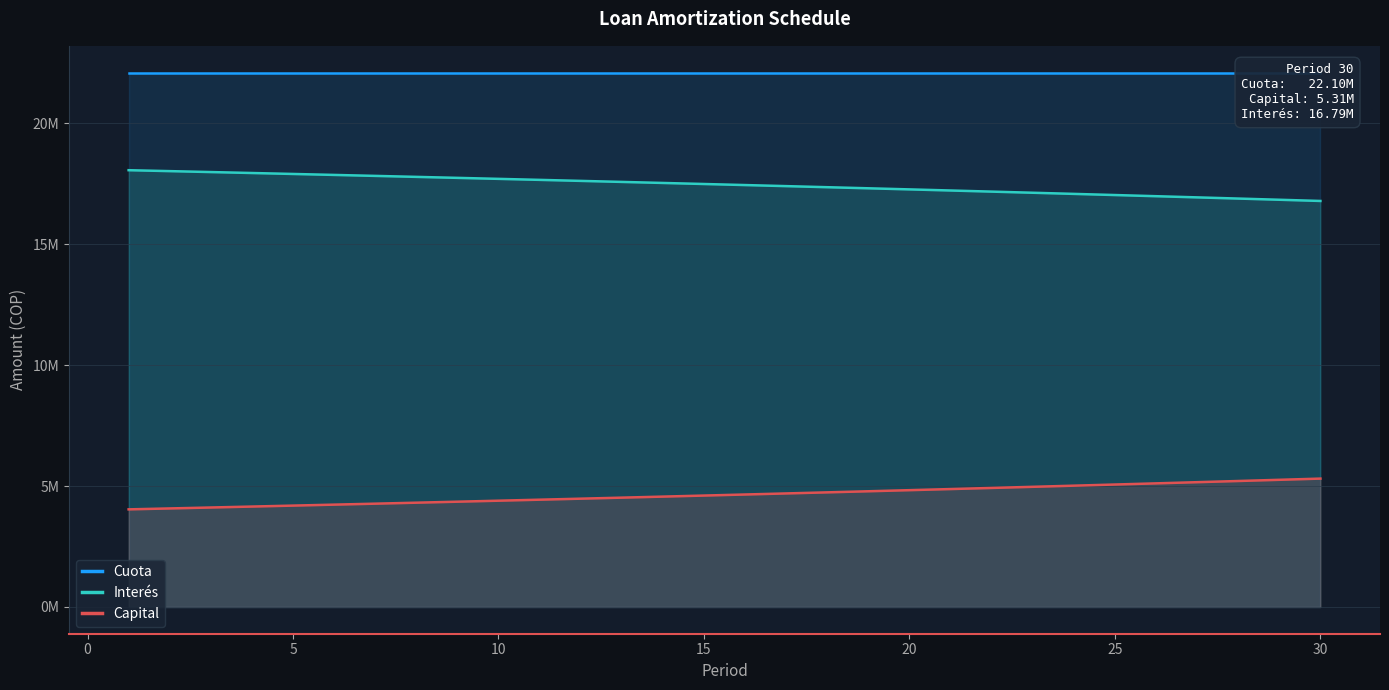

True or false: Interés and Cuota intersect in this chart.

False